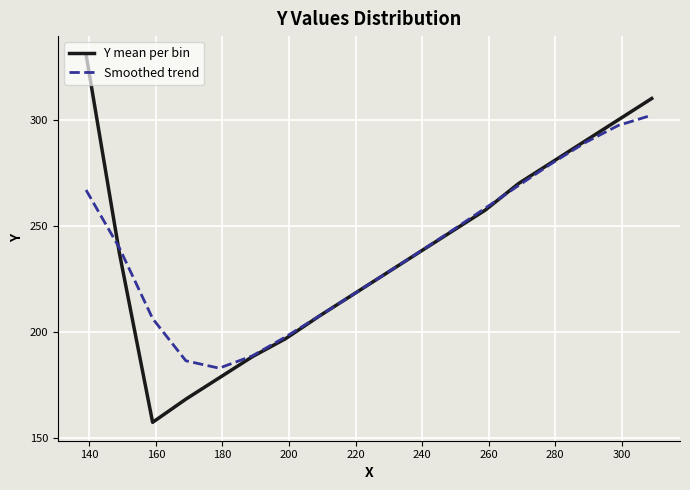

True or false: Y mean per bin has more than 0 interior local peaks.

False